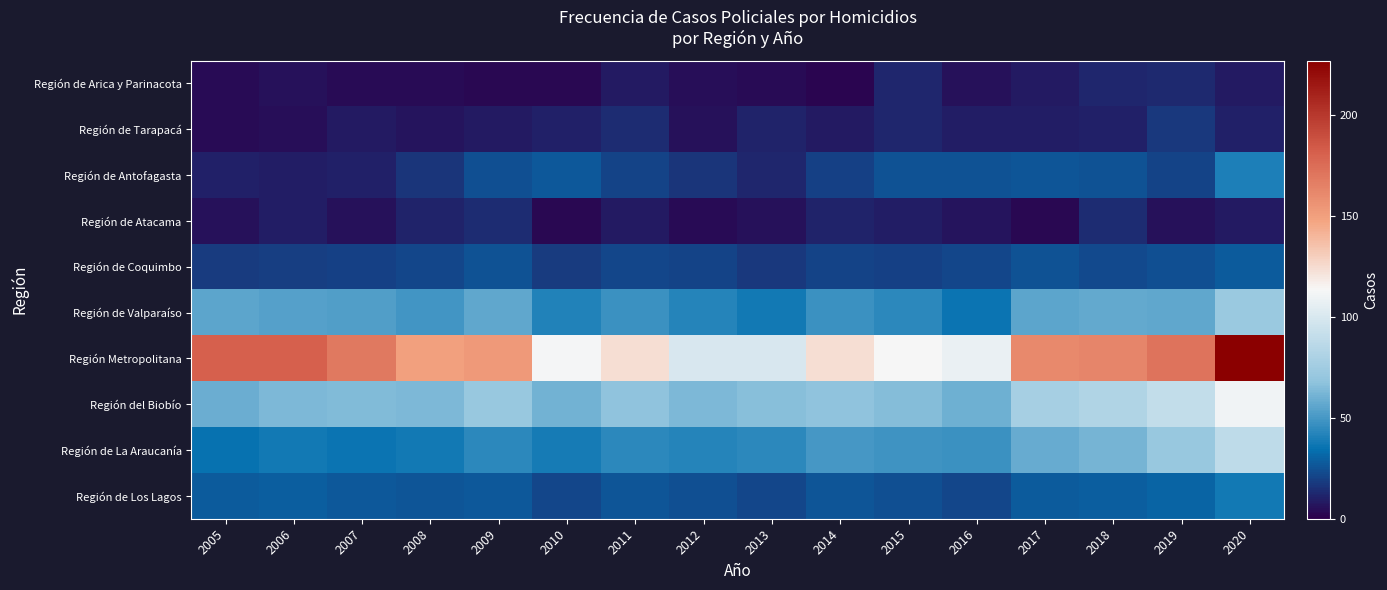

Between 2017 and 2016, which is larger?

2017